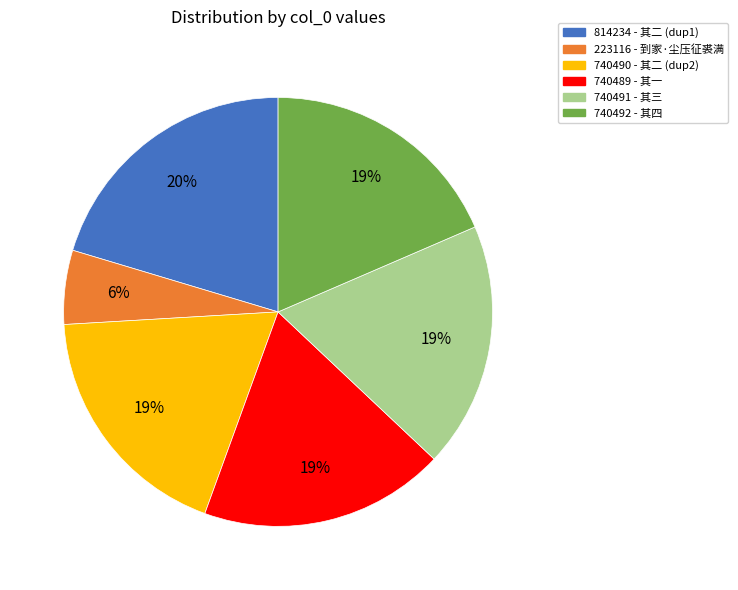

The 223116 - 到家·尘压征裘满 slice represents 1% of the pie. True or false?

False